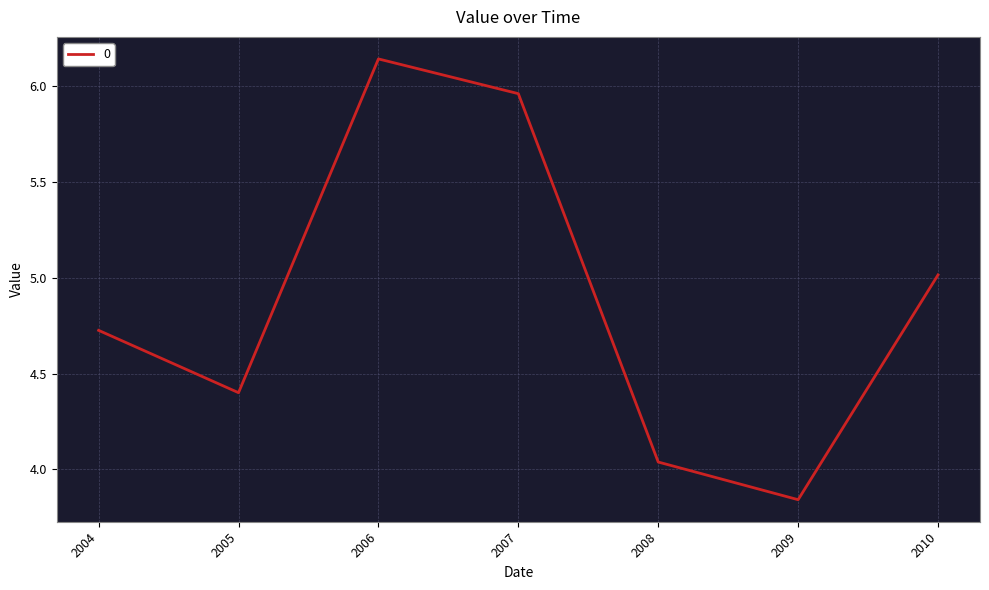

What is the average value?

4.9